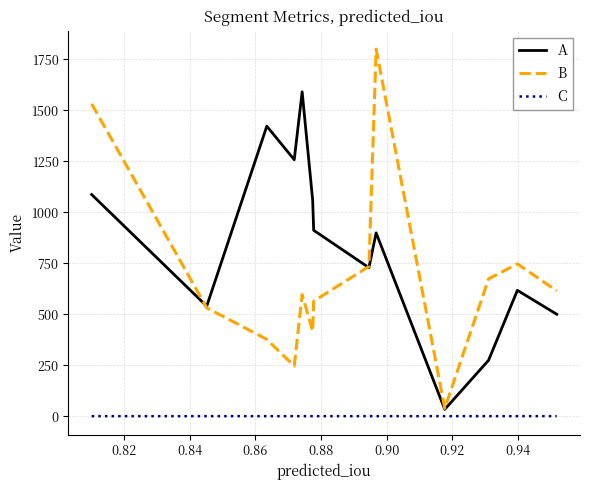

How many values in the B series are below 596?

6